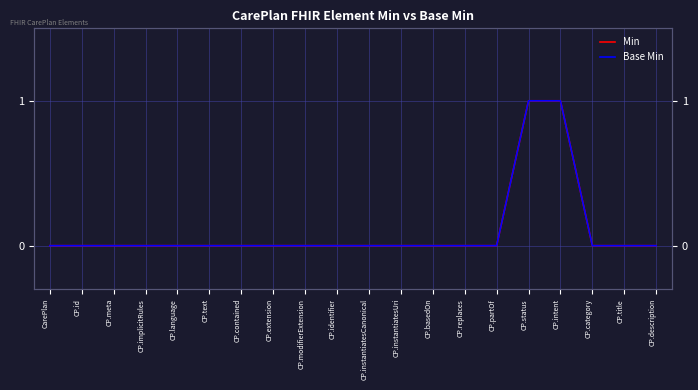

What is the greatest value displayed?

1